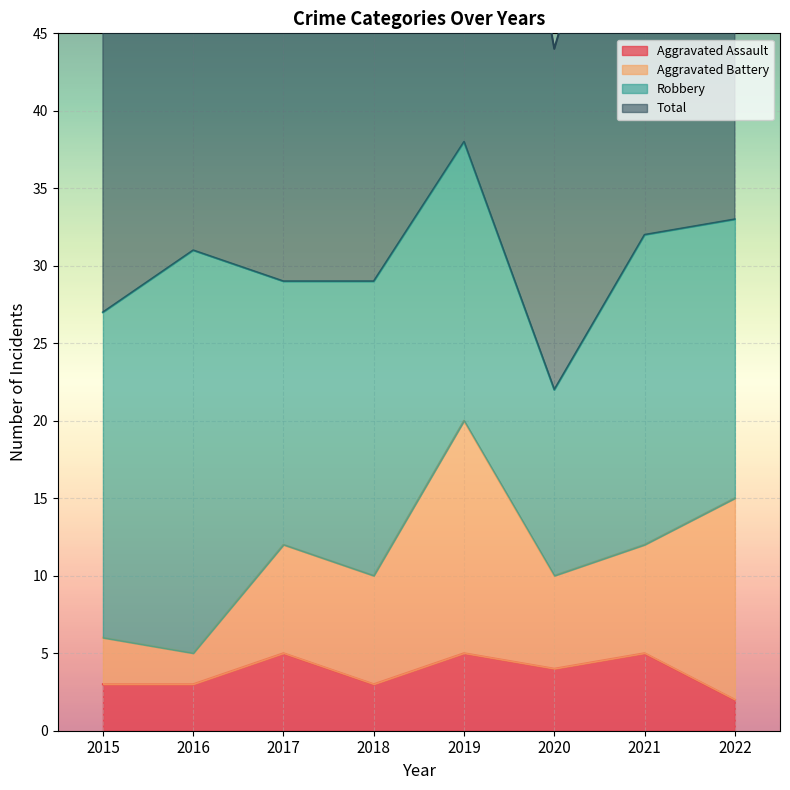

The Aggravated Assault series shows 5 at 2017. True or false?

True